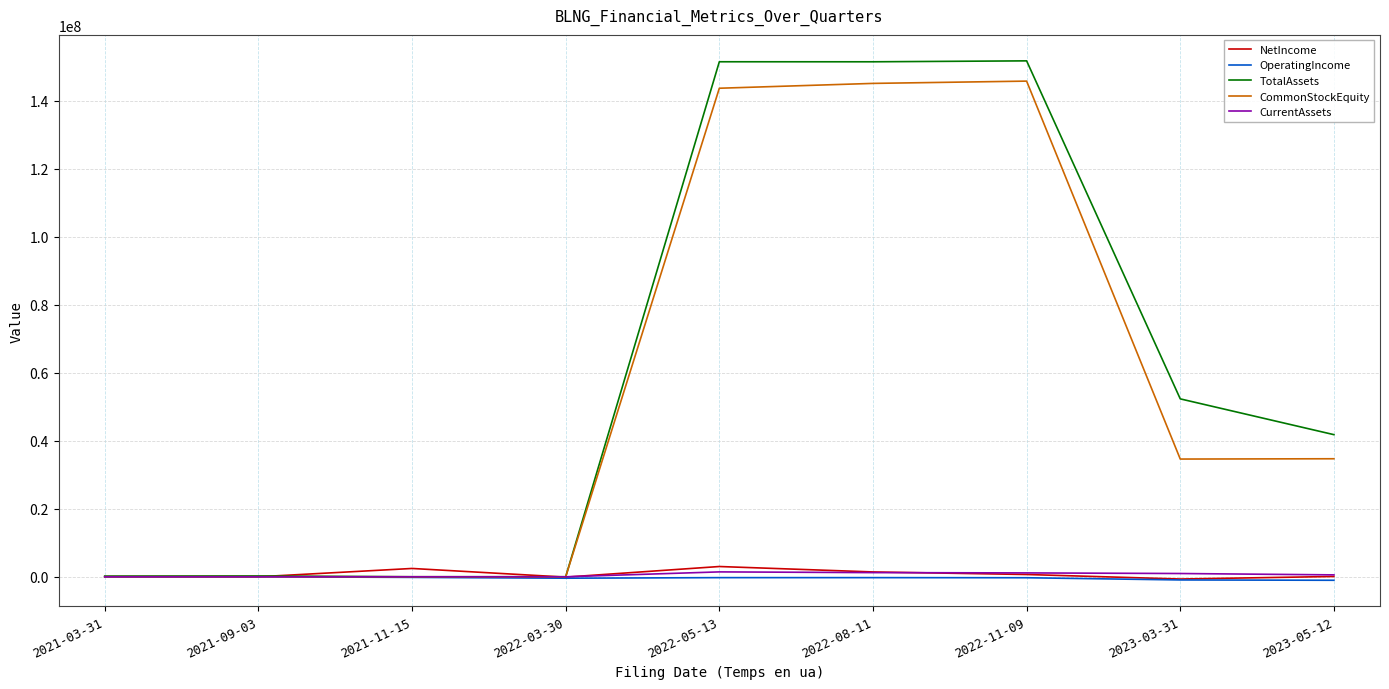

At which label does CurrentAssets first exceed 560055?

2022-05-13